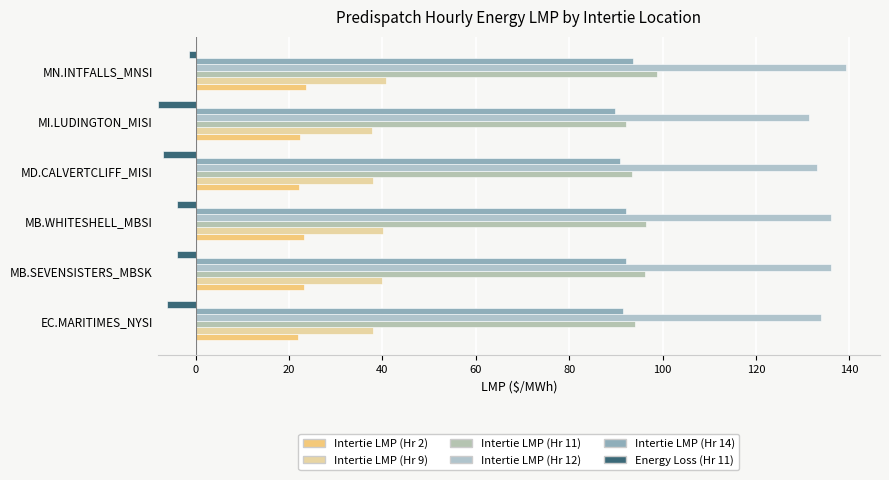

Which series has the largest total across all categories?

Intertie LMP (Hr 12)